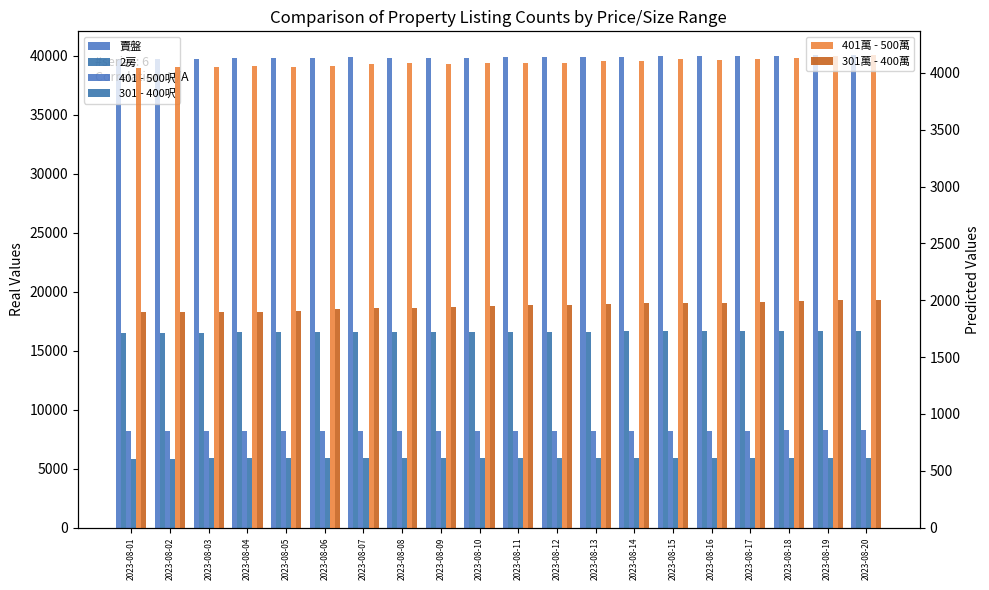

How many data points does each series have?

20